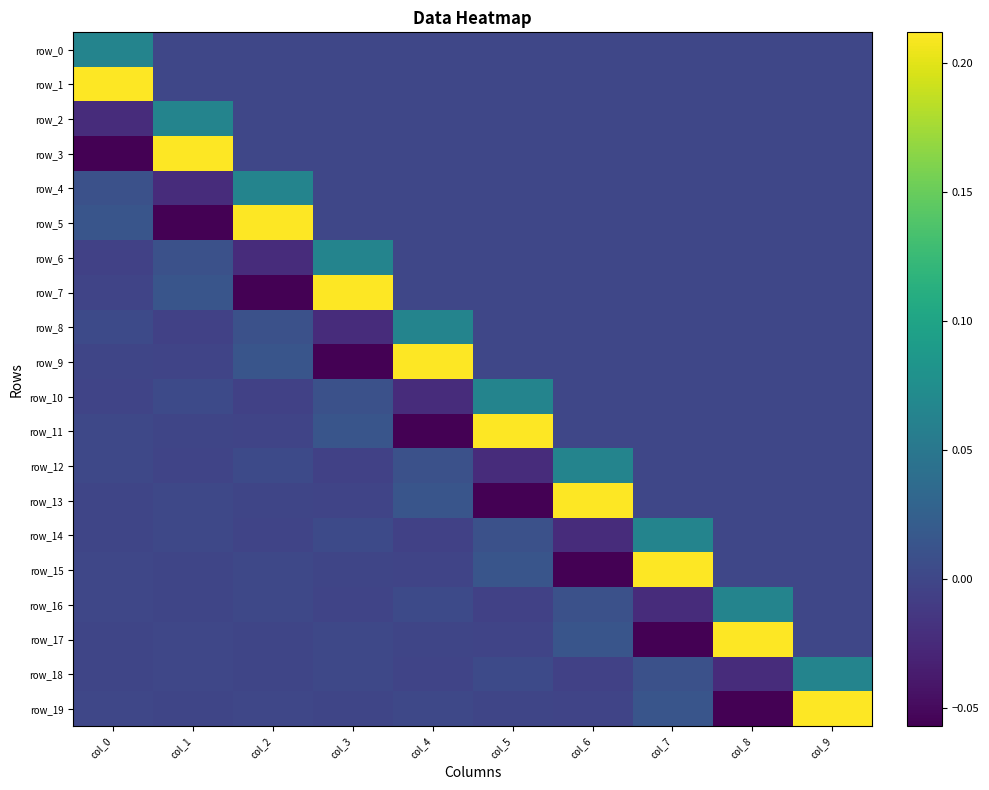

Reading left to right, what are all the values shown in this chart?

row_0: 0.1	0.0	0.0	0.0	0.0	0.0	0.0	0.0	0.0	0.0
row_1: 0.2	0.0	0.0	0.0	0.0	0.0	0.0	0.0	0.0	0.0
row_2: -0.0	0.1	0.0	0.0	0.0	0.0	0.0	0.0	0.0	0.0
row_3: -0.1	0.2	0.0	0.0	0.0	0.0	0.0	0.0	0.0	0.0
row_4: 0.0	-0.0	0.1	0.0	0.0	0.0	0.0	0.0	0.0	0.0
row_5: 0.0	-0.1	0.2	0.0	0.0	0.0	0.0	0.0	0.0	0.0
row_6: -0.0	0.0	-0.0	0.1	0.0	0.0	0.0	0.0	0.0	0.0
row_7: -0.0	0.0	-0.1	0.2	0.0	0.0	0.0	0.0	0.0	0.0
row_8: 0.0	-0.0	0.0	-0.0	0.1	0.0	0.0	0.0	0.0	0.0
row_9: -0.0	-0.0	0.0	-0.1	0.2	0.0	0.0	0.0	0.0	0.0
row_10: -0.0	0.0	-0.0	0.0	-0.0	0.1	0.0	0.0	0.0	0.0
row_11: 0.0	-0.0	-0.0	0.0	-0.1	0.2	0.0	0.0	0.0	0.0
row_12: 0.0	-0.0	0.0	-0.0	0.0	-0.0	0.1	0.0	0.0	0.0
row_13: -0.0	0.0	-0.0	-0.0	0.0	-0.1	0.2	0.0	0.0	0.0
row_14: -0.0	0.0	-0.0	0.0	-0.0	0.0	-0.0	0.1	0.0	0.0
row_15: 0.0	-0.0	0.0	-0.0	-0.0	0.0	-0.1	0.2	0.0	0.0
row_16: 0.0	-0.0	0.0	-0.0	0.0	-0.0	0.0	-0.0	0.1	0.0
row_17: -0.0	0.0	-0.0	0.0	-0.0	-0.0	0.0	-0.1	0.2	0.0
row_18: -0.0	0.0	-0.0	0.0	-0.0	0.0	-0.0	0.0	-0.0	0.1
row_19: 0.0	-0.0	0.0	-0.0	0.0	-0.0	-0.0	0.0	-0.1	0.2